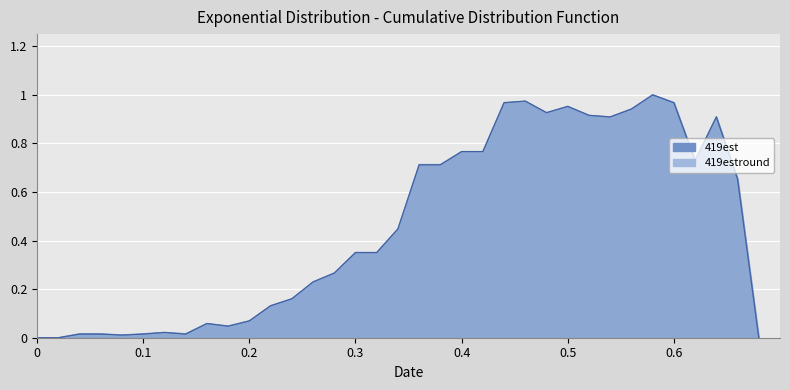

What is the average value of the 419est series?

0.5